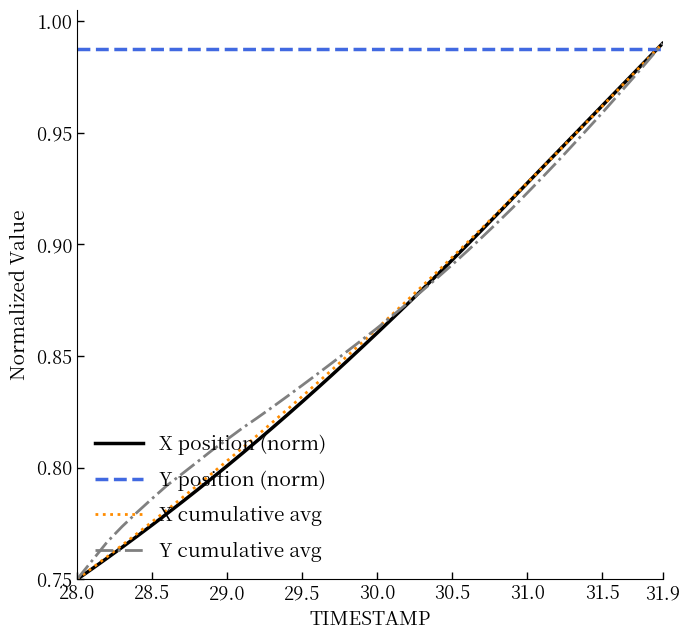

How many lines are shown in the chart?

4